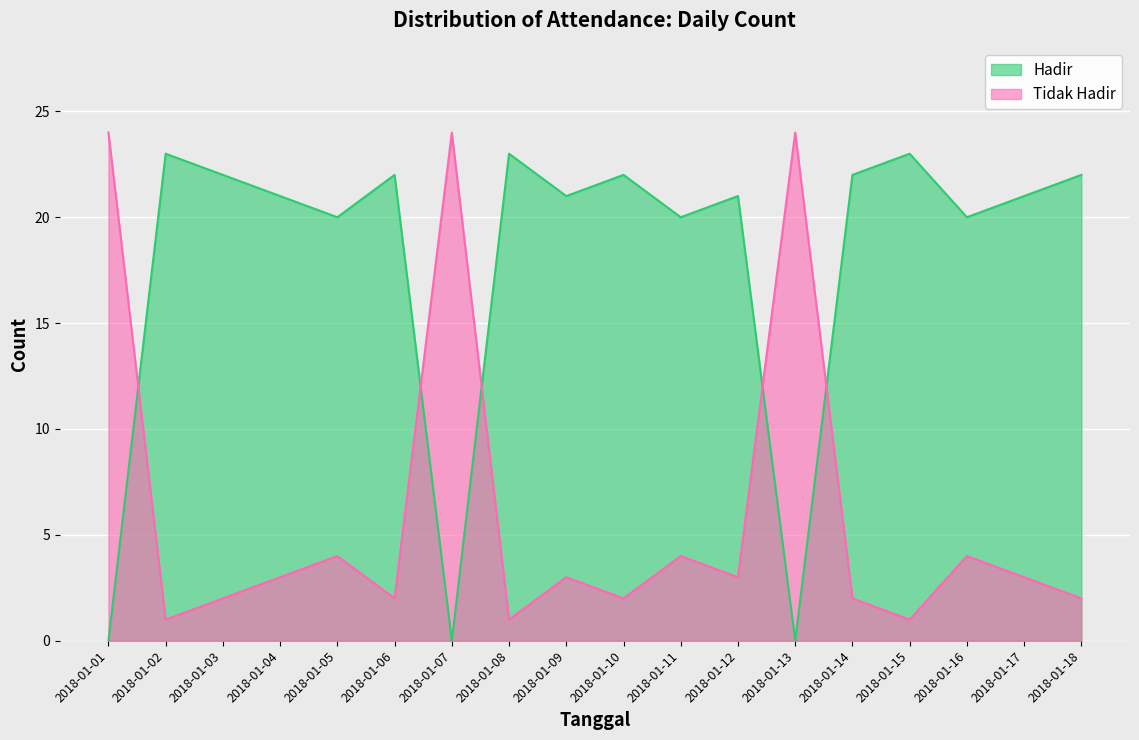

True or false: Hadir has more than 2 points higher than both neighbors.

True